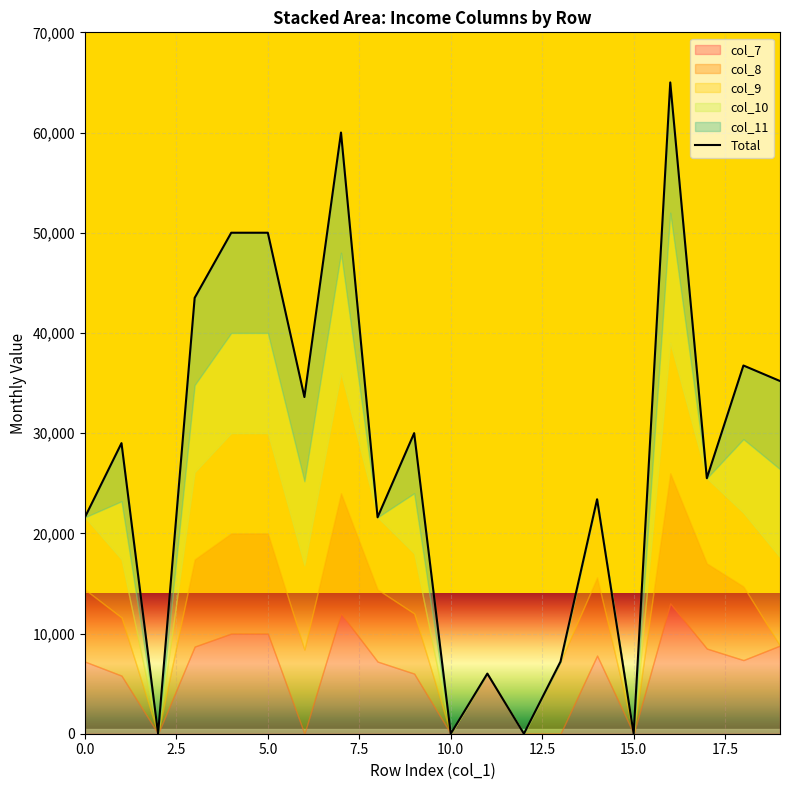

The value at 18 is 57625. True or false?

False